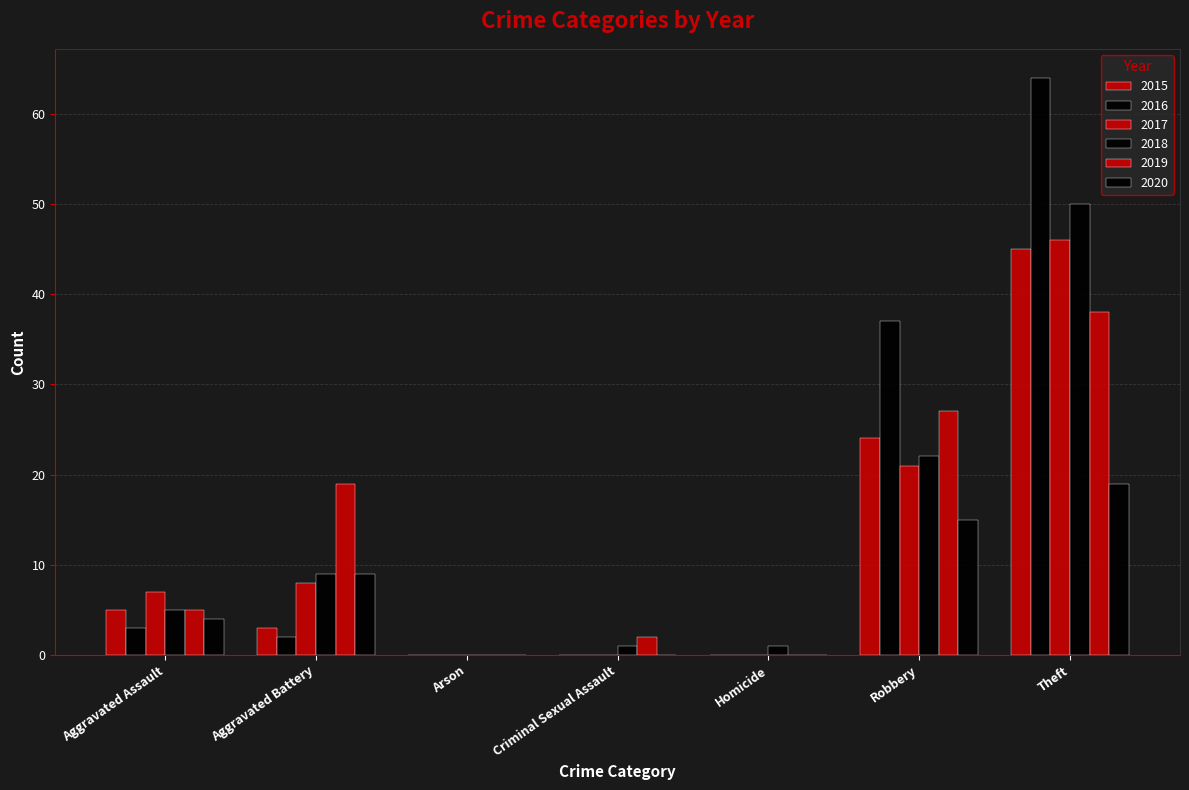

Count the number of categories in the chart.

7